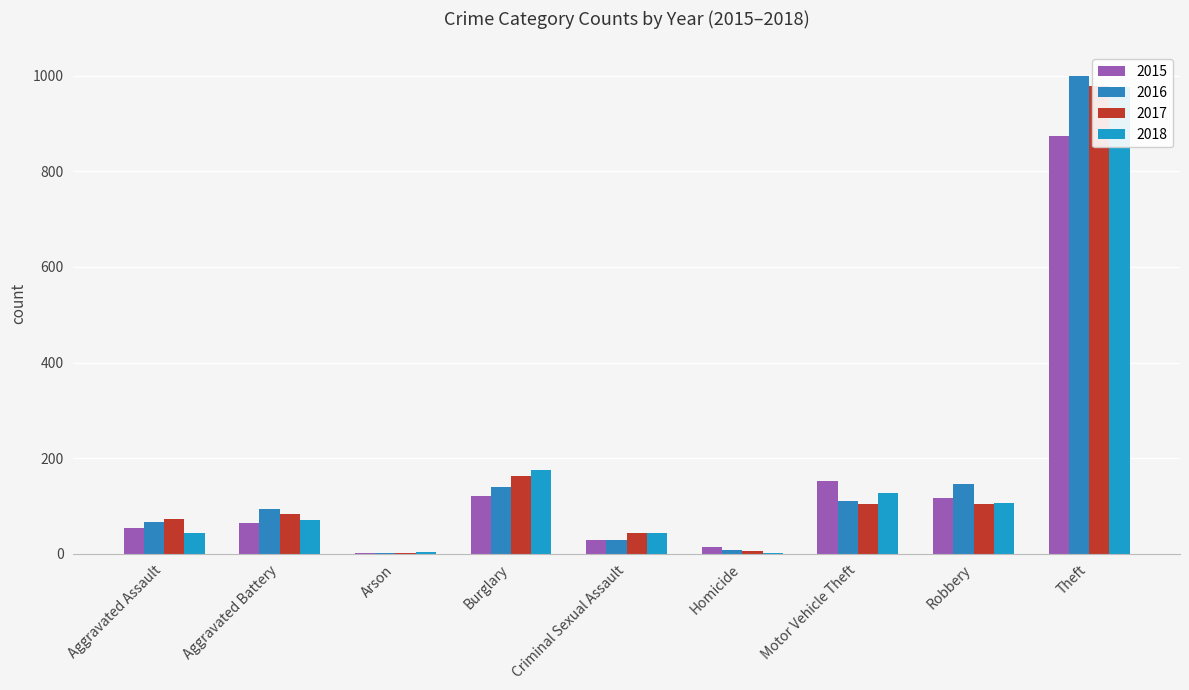

At how many categories does at least one series exceed 23?

7